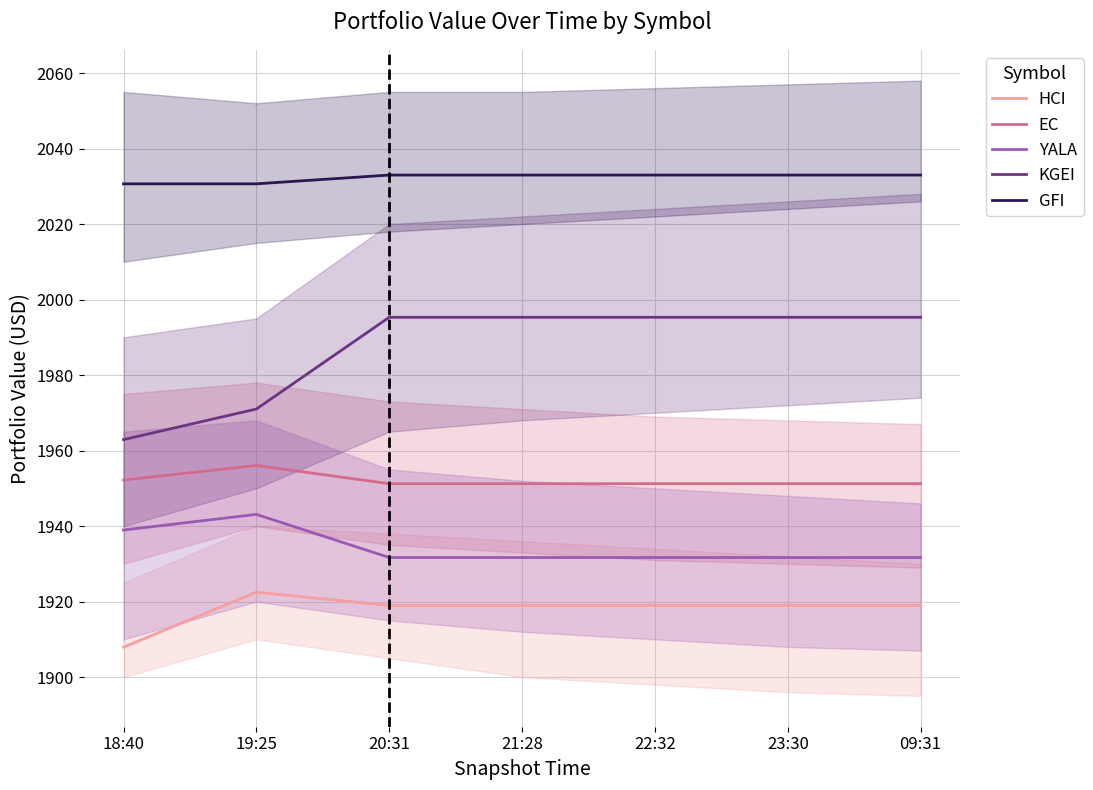

What is the difference between the highest and lowest values at 09:31?

114.0